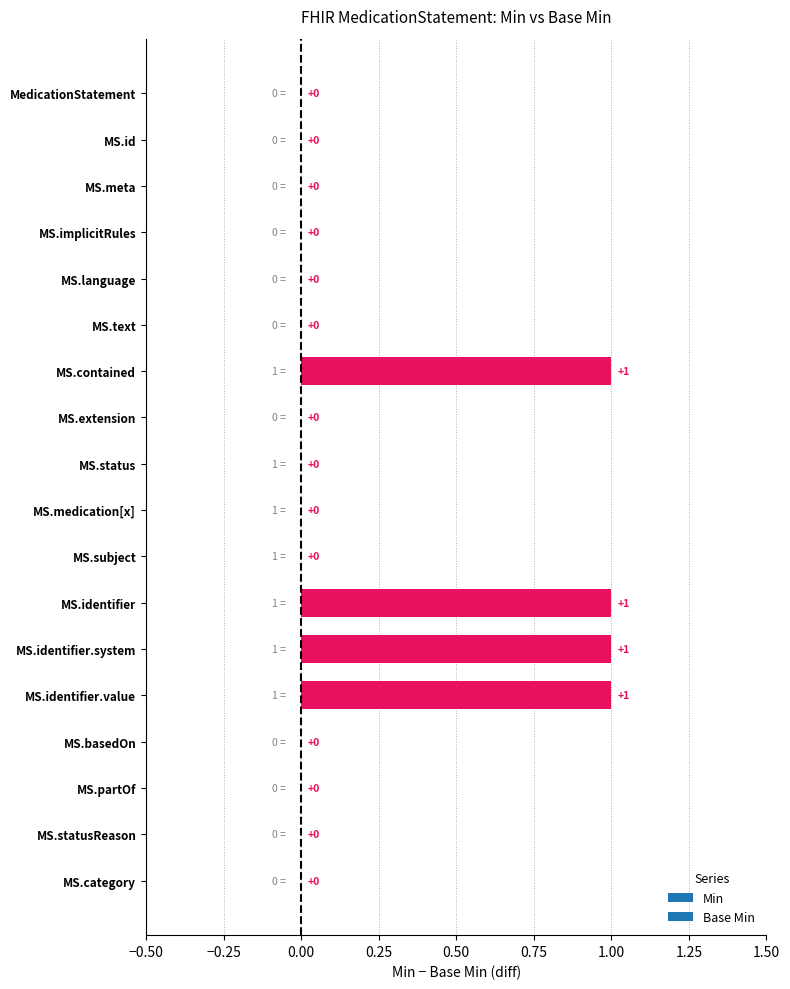

How many values are between 0 and 1?

18